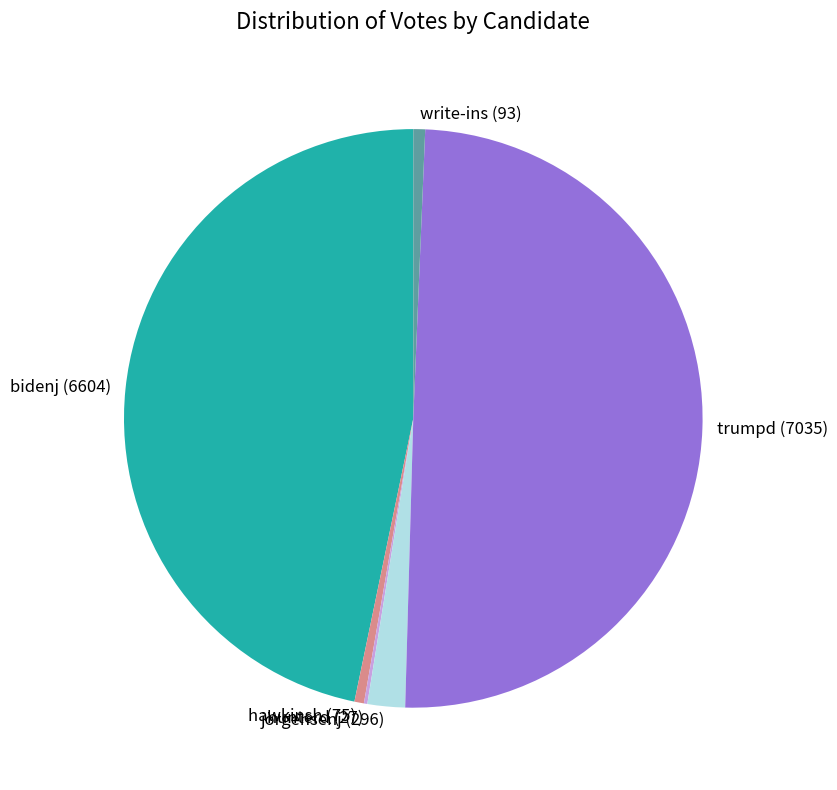

Is the sum of bidenj and trumpd greater than half?

Yes